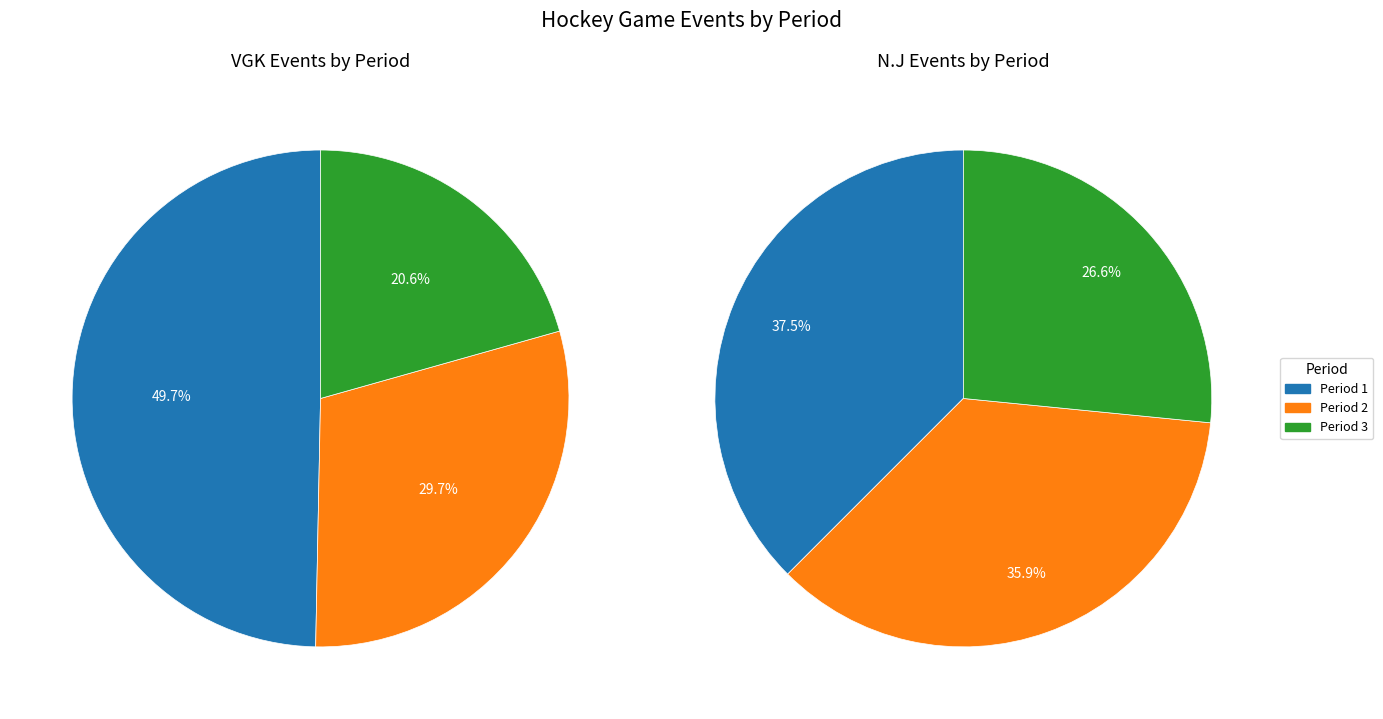

Rank the categories by value from lowest to highest.

Period 3, Period 2, Period 1